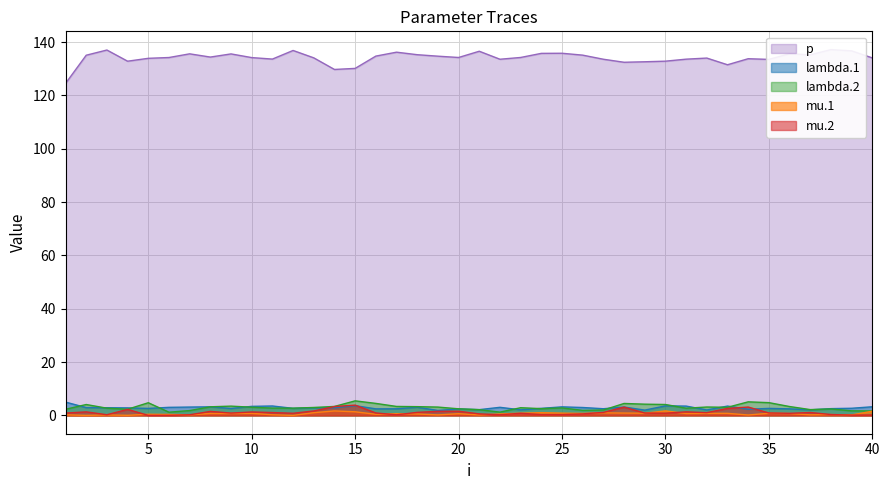

The value of lambda.1 at 25 is 3.2. True or false?

True